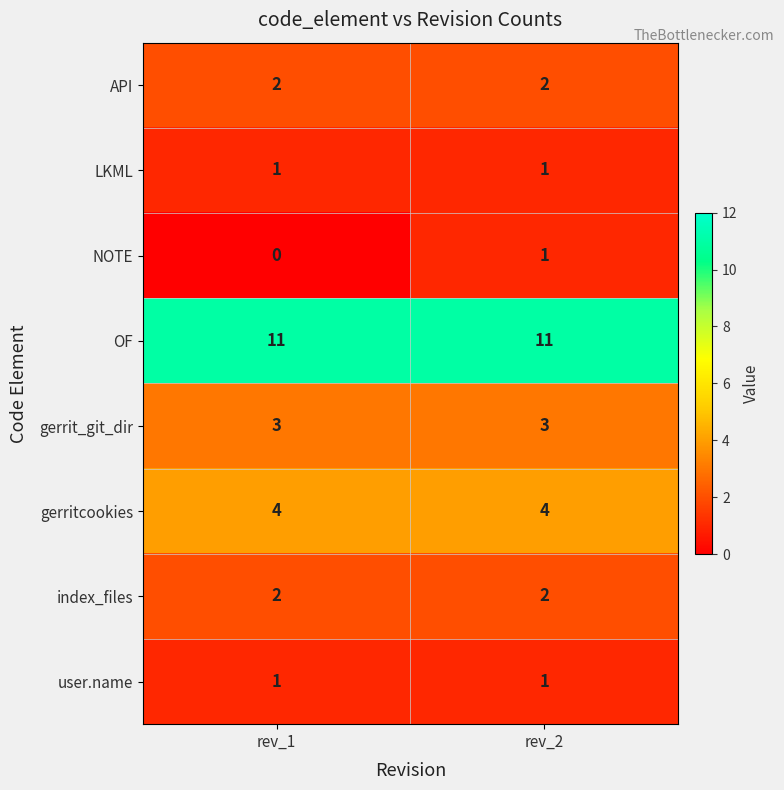

What is the maximum value shown in the chart?

11